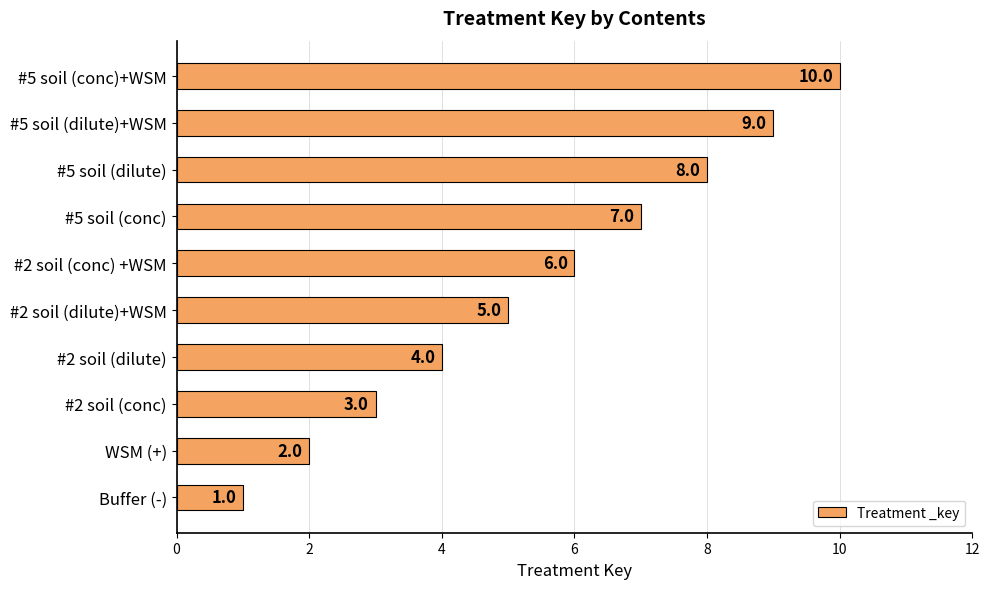

What is the sum of all values?

55